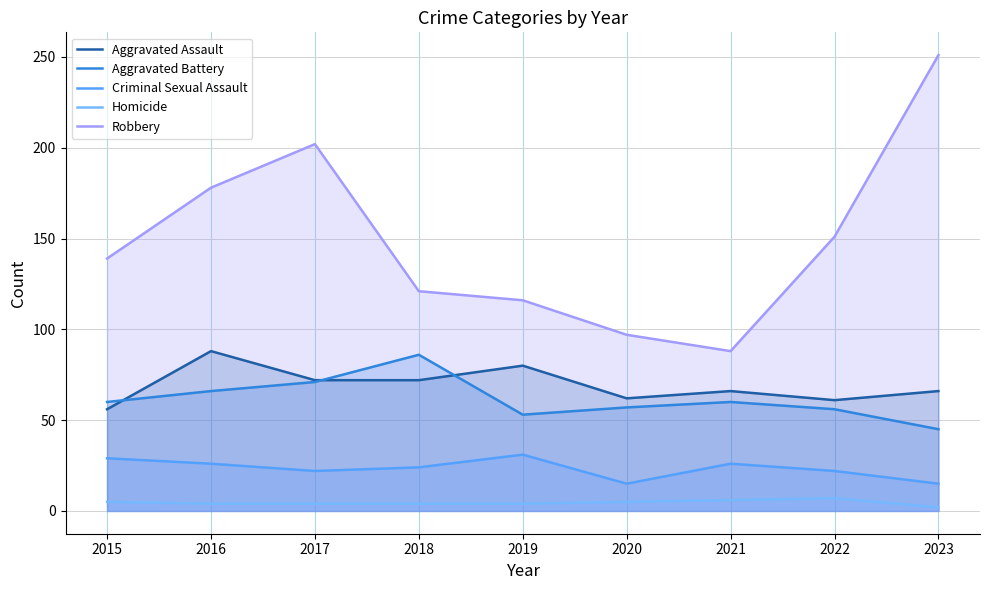

True or false: Aggravated Battery and Robbery intersect in this chart.

False